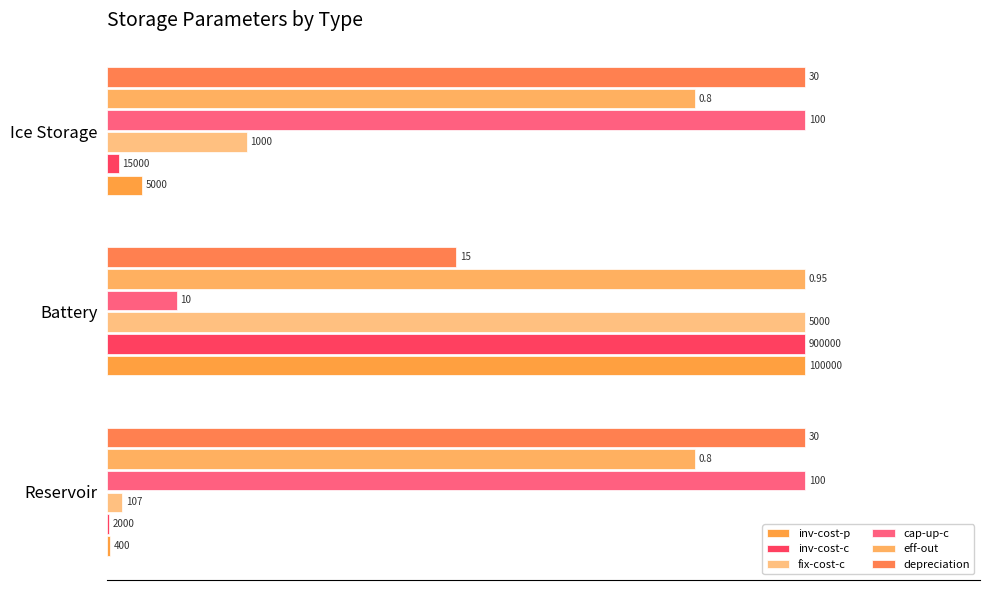

Which series has the largest total across all categories?

eff-out